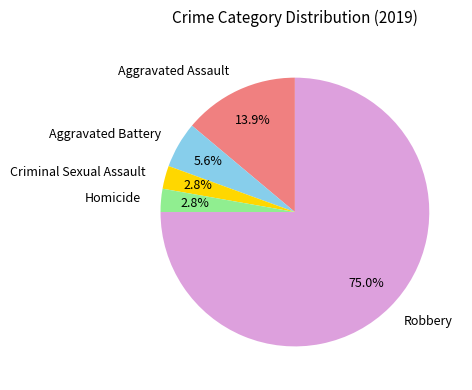

What is the majority slice?

Robbery